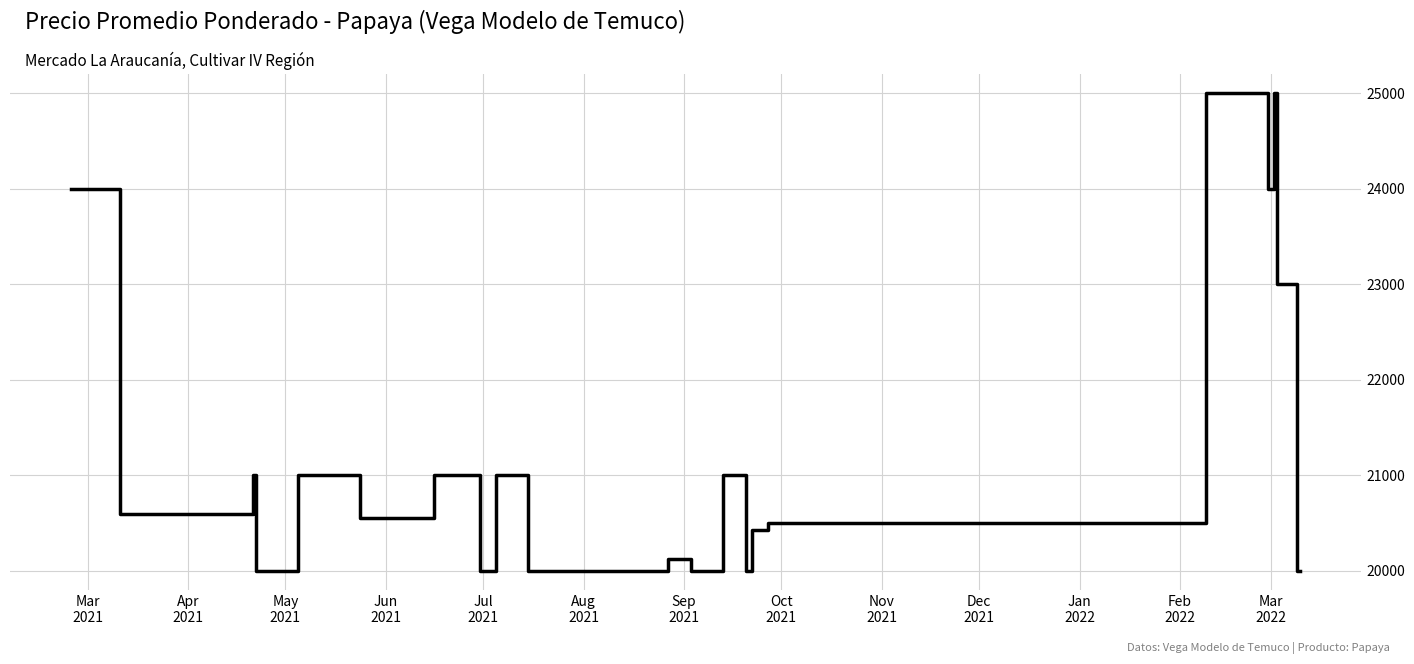

What is the average value?

20830